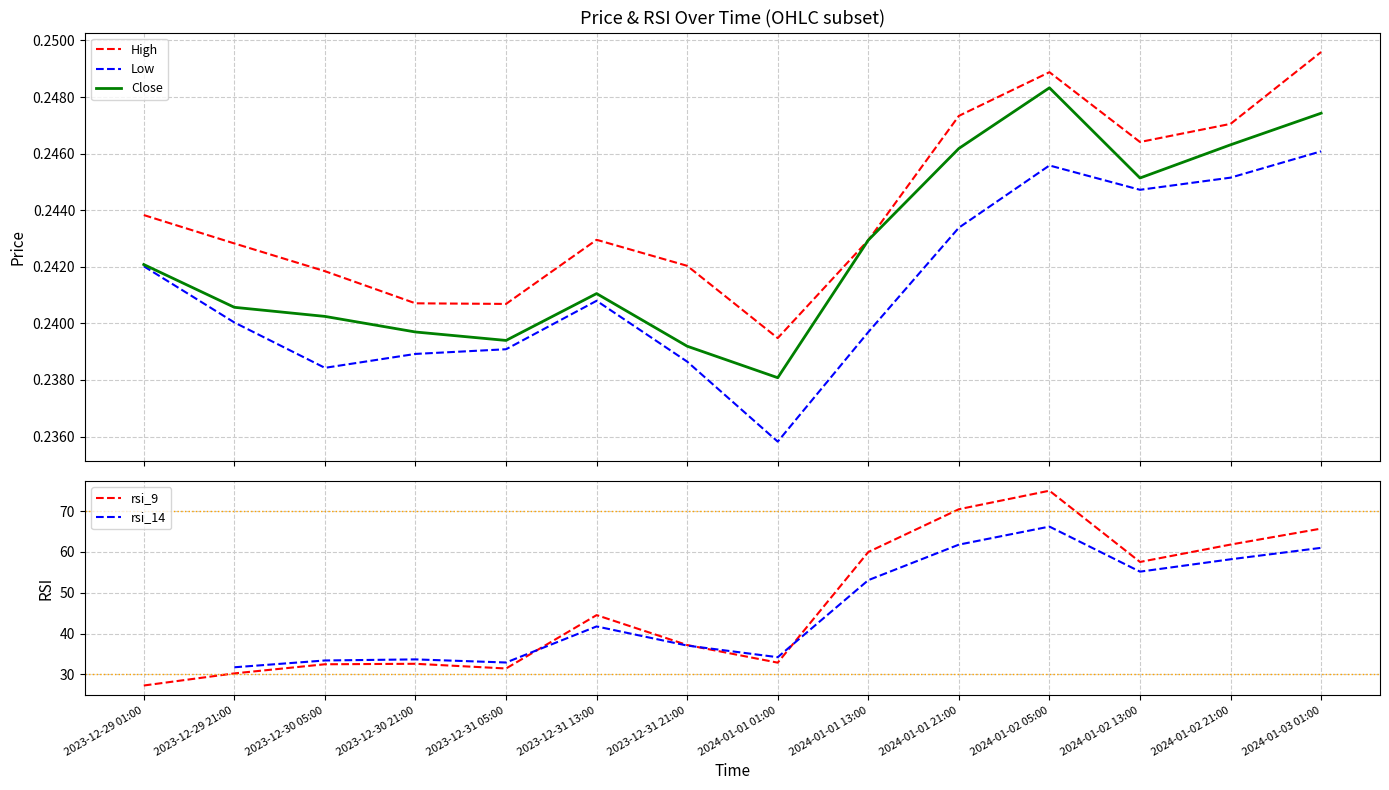

What is the sum of the rsi_14 values at 2023-12-30 21:00 and 2024-01-02 21:00?

91.9